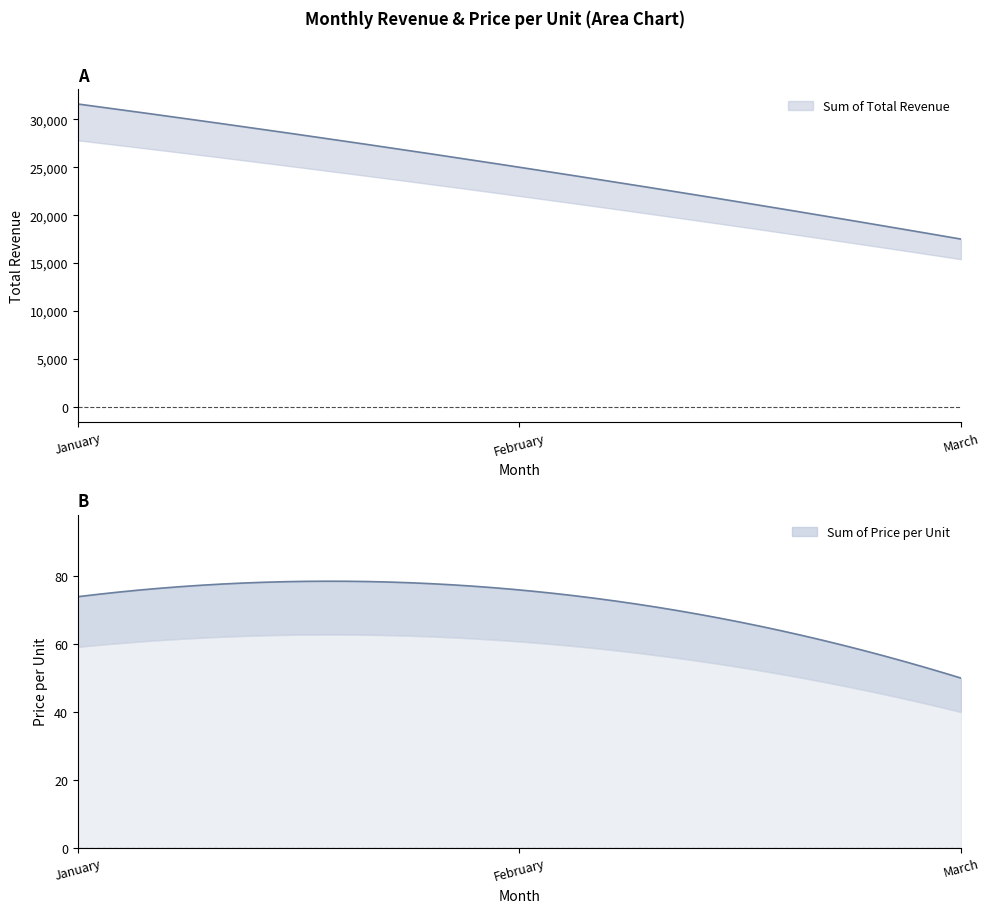

What is the value of the Sum of Total Revenue point at the 3rd from the left?

17500